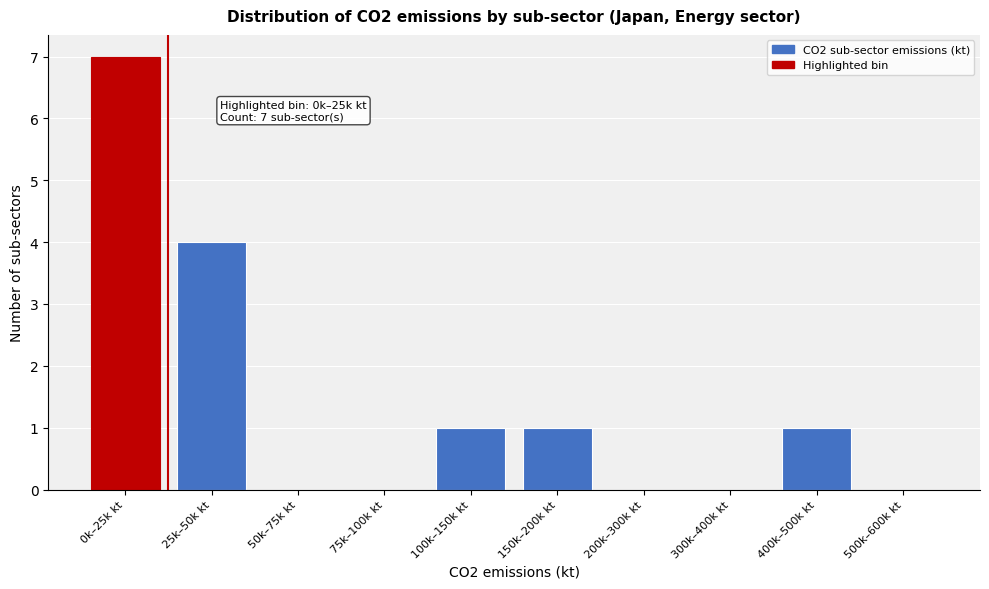

Reading right to left, list all the values displayed in this chart.

500k–600k kt=0	400k–500k kt=1	300k–400k kt=0	200k–300k kt=0	150k–200k kt=1	100k–150k kt=1	75k–100k kt=0	50k–75k kt=0	25k–50k kt=4	0k–25k kt=7